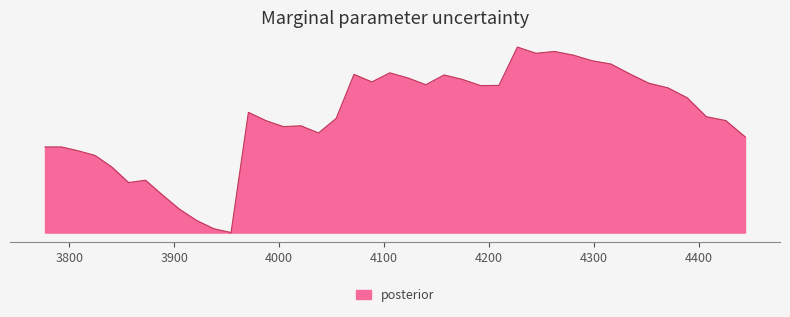

Does the chart display data point markers on the line(s)?

No